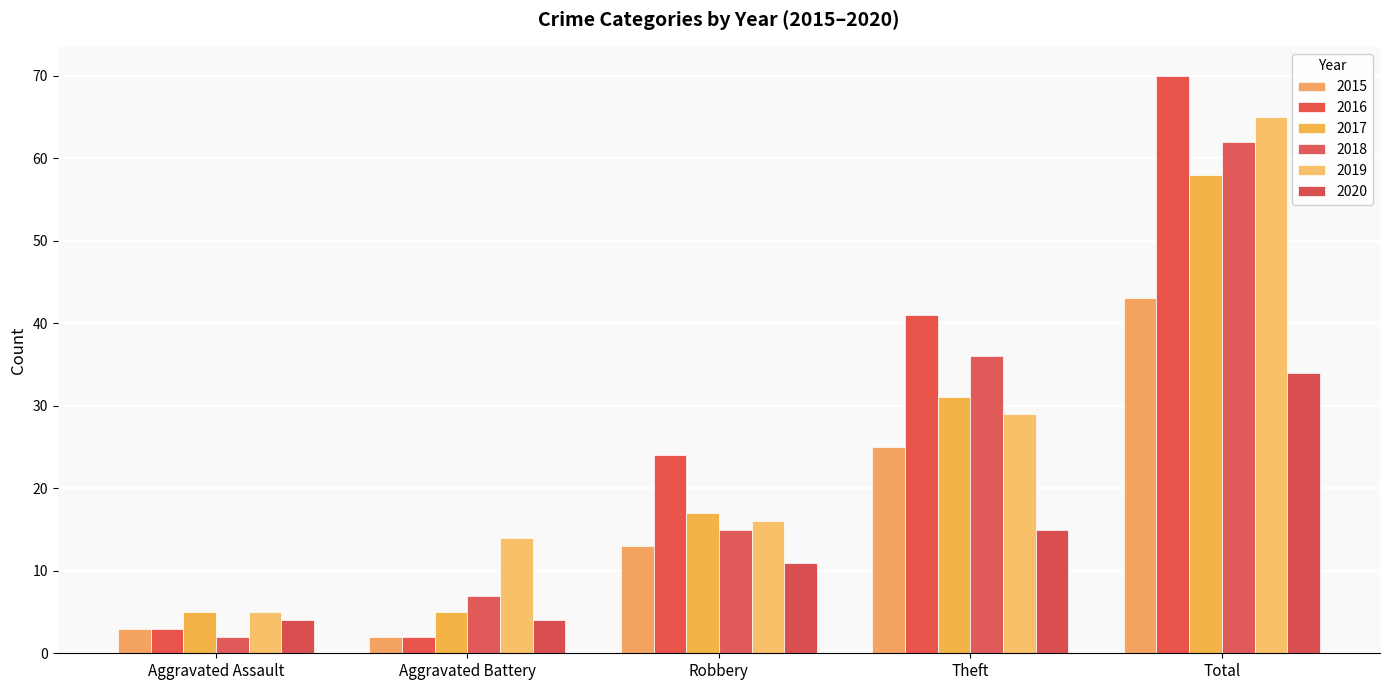

Reading right to left, transcribe all the data shown in this chart.

2015: 43	25	13	2	3
2016: 70	41	24	2	3
2017: 58	31	17	5	5
2018: 62	36	15	7	2
2019: 65	29	16	14	5
2020: 34	15	11	4	4